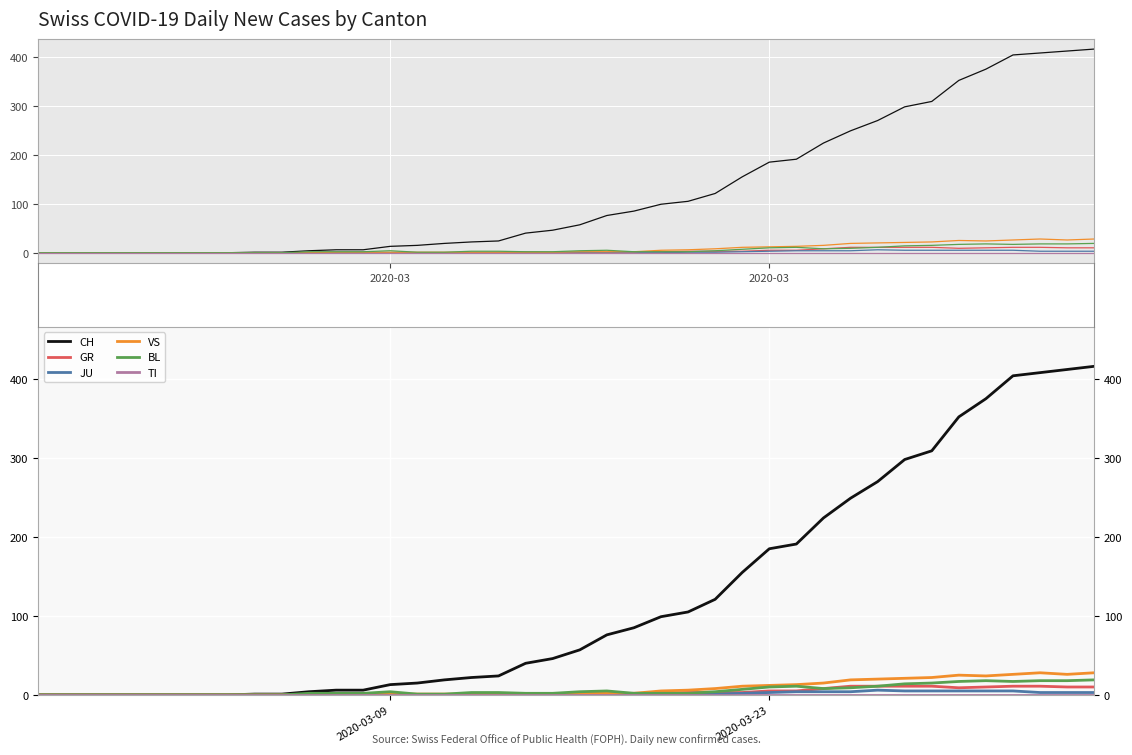

The VS series shows 9 at 2020-03. True or false?

False